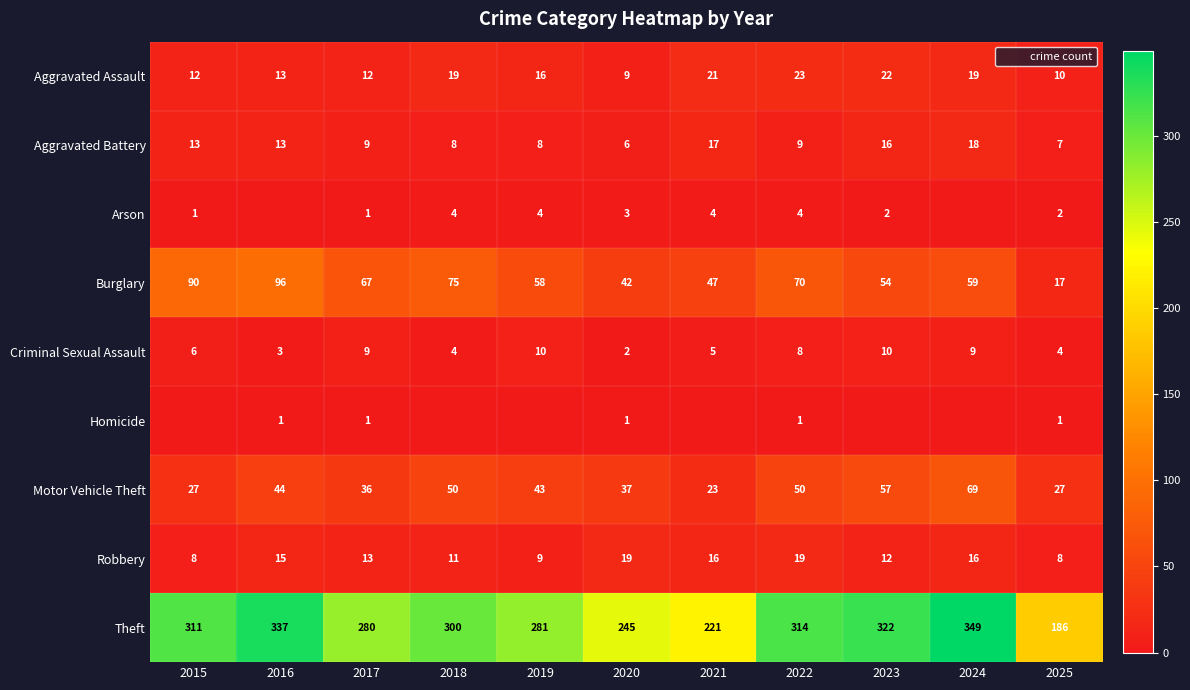

What is the sum of the Homicide values at 2025 and 2022?

2